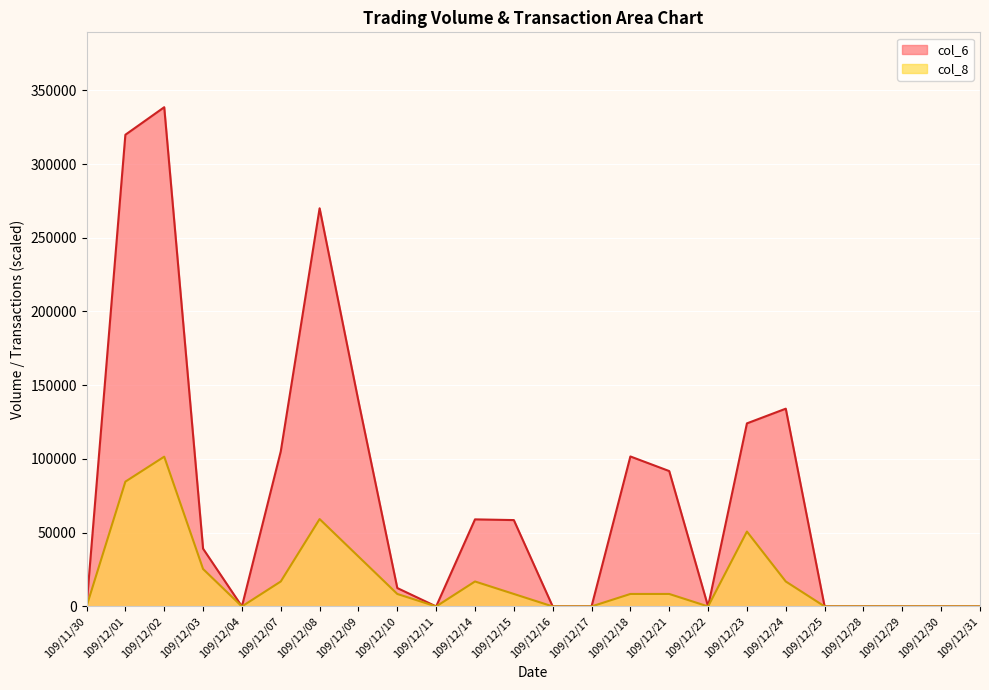

At which label is col_6 closest to 169260?

109/12/09